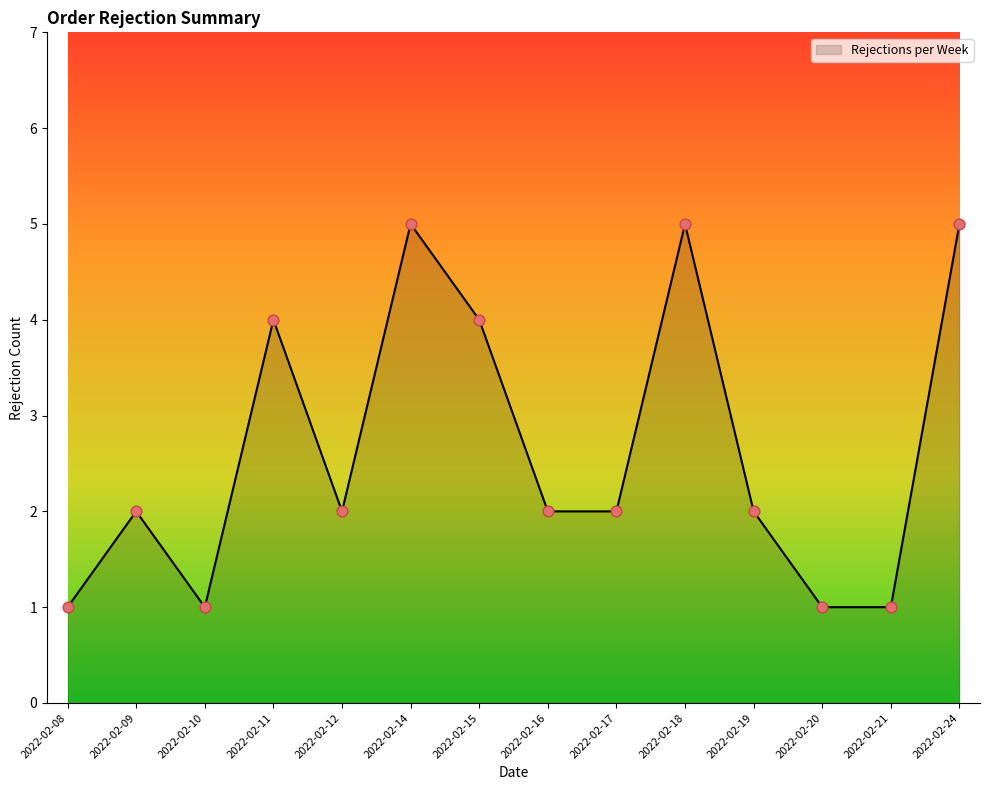

What is the change in value from 2022-02-09 to 2022-02-18?

+3